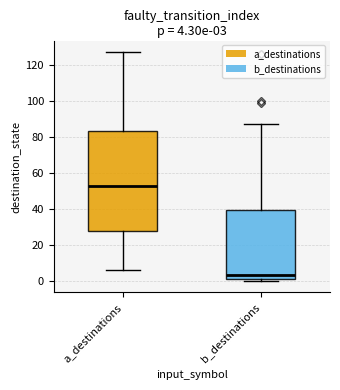

Which box is the tallest, from its lower edge to its upper edge?

a_destinations